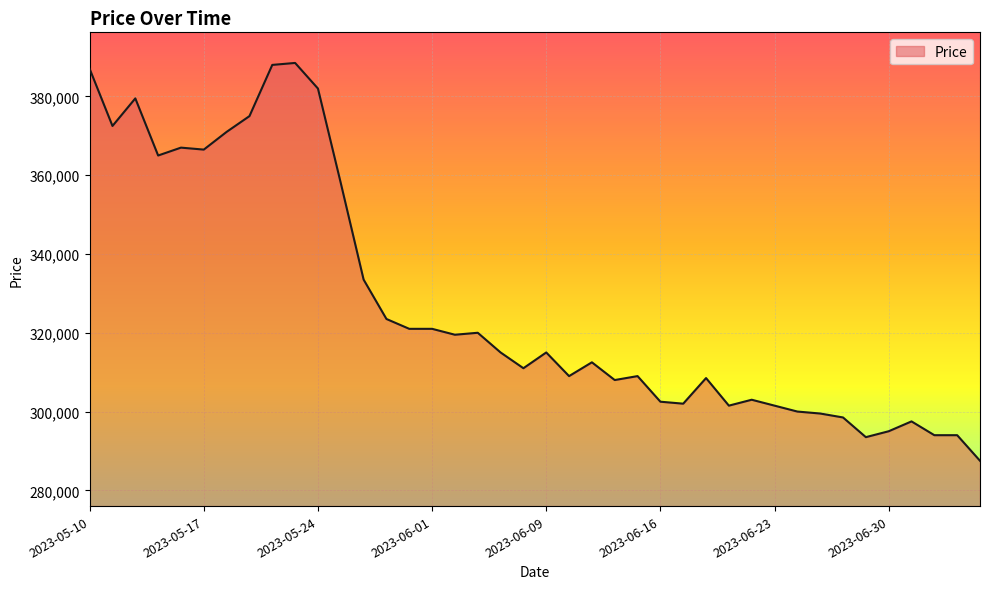

What is the smallest value displayed?

287500